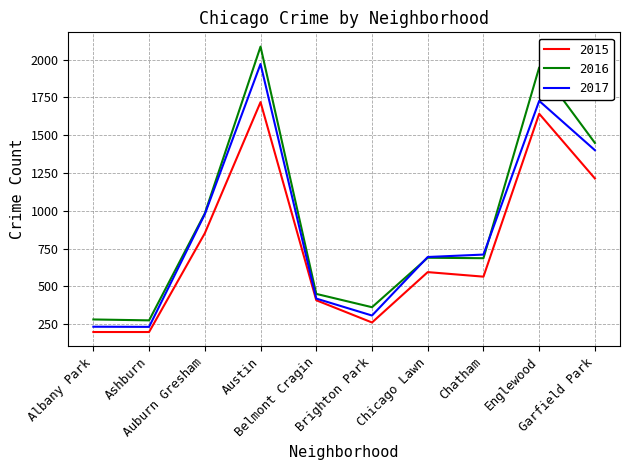

What are all the series names shown in the legend?

2015, 2016, 2017